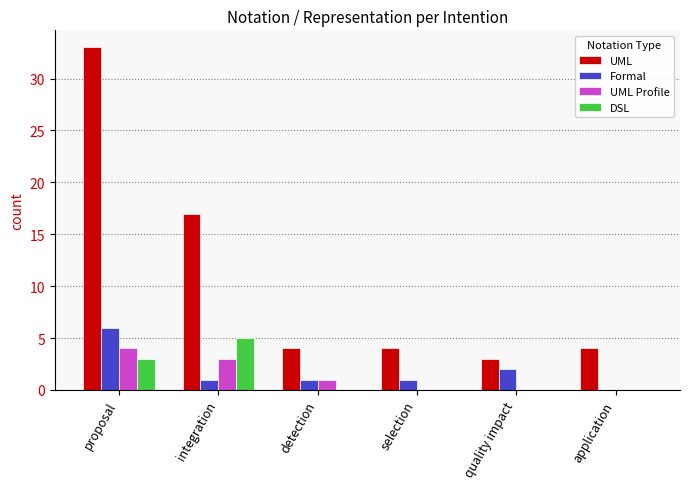

How many groups of bars are there?

6